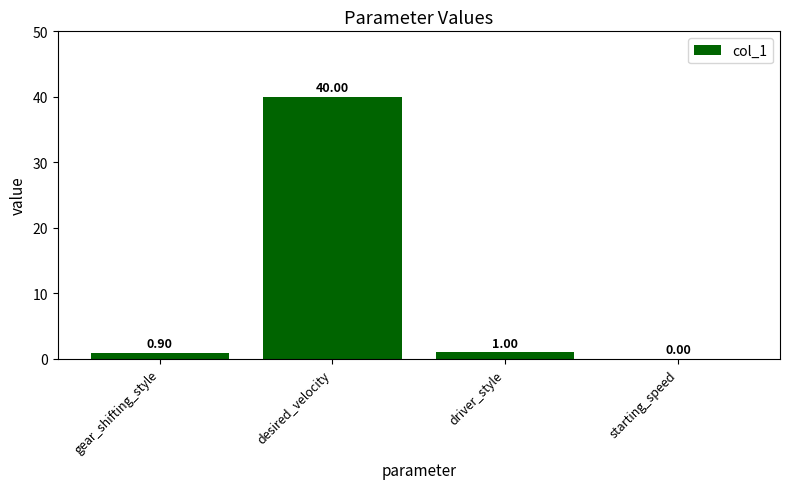

Reading left to right, what are all the values shown in this chart?

0.9	40.0	1.0	0.0